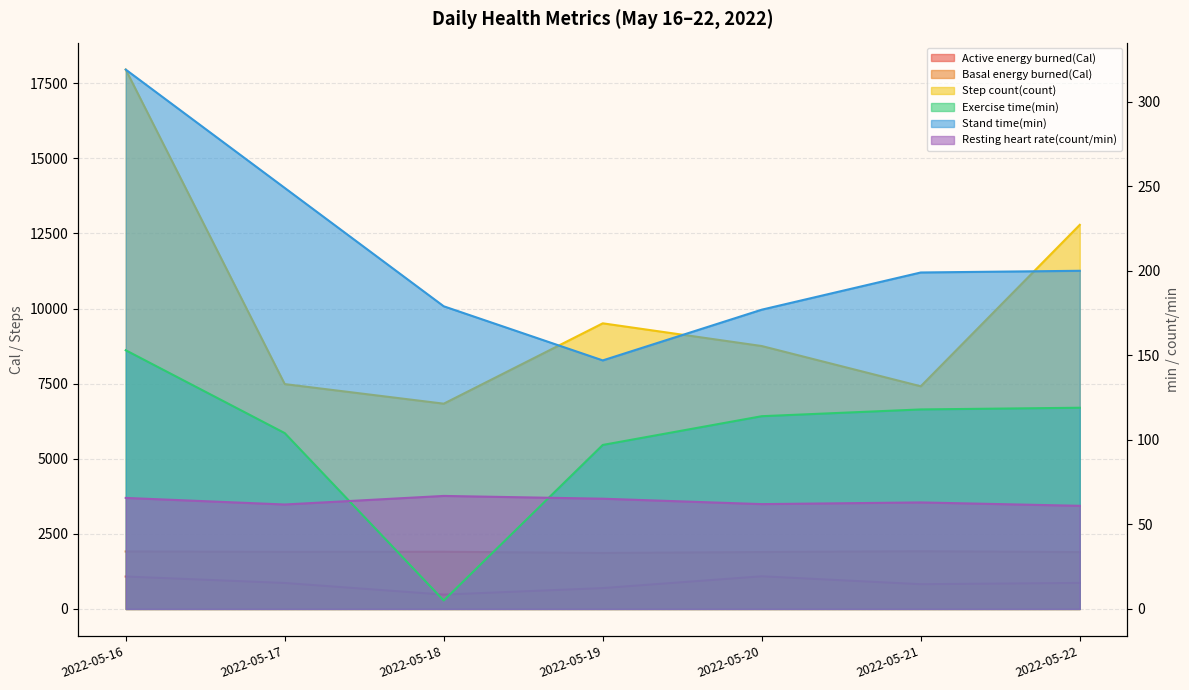

At which label is Stand time(min) closest to 233?

2022-05-17